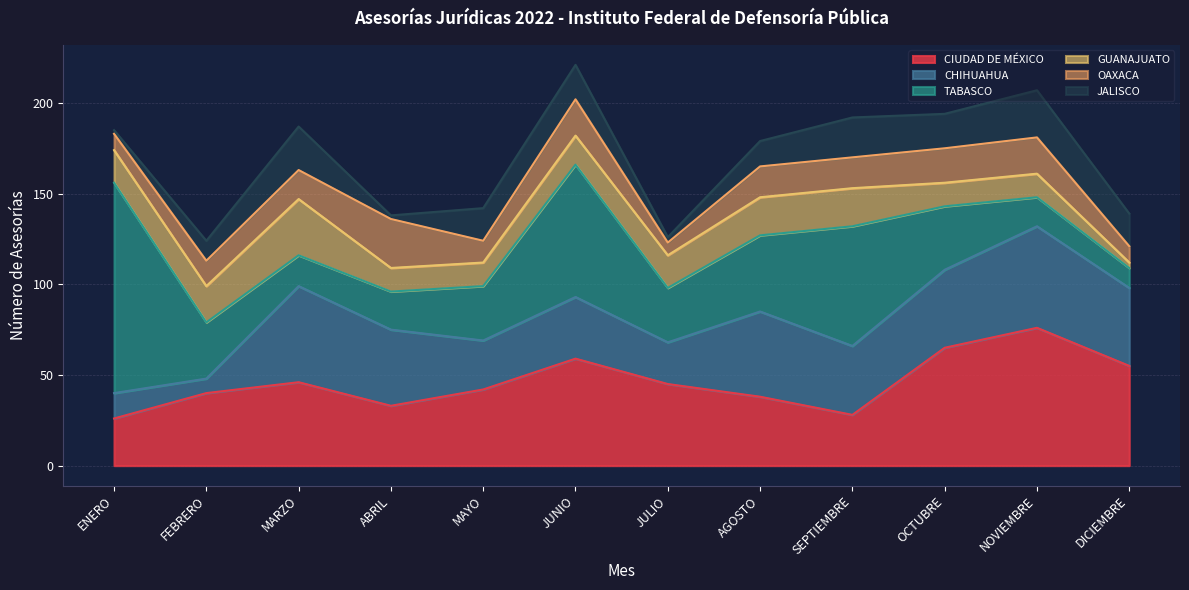

Where is OAXACA nearest to the value 17?

AGOSTO